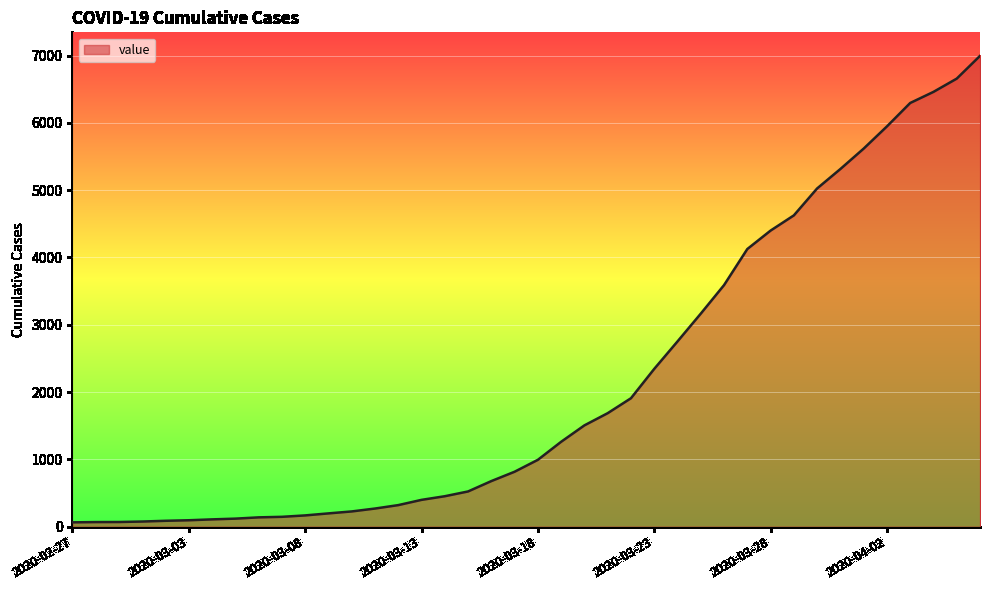

What is the greatest value displayed?

6995